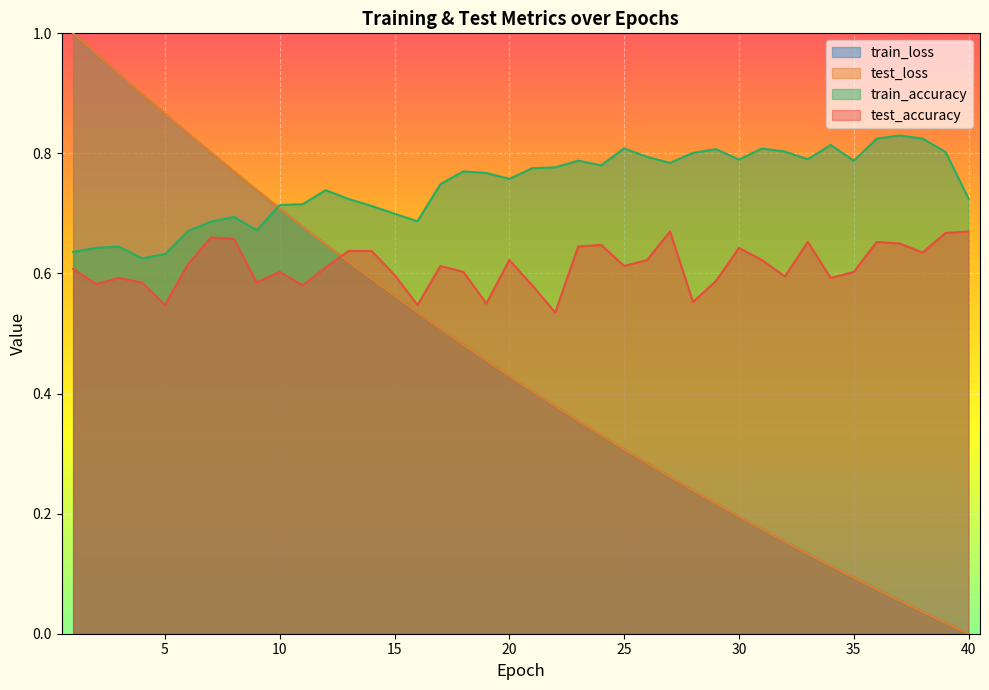

Rank the categories by train_accuracy value from highest to lowest.

37, 38, 36, 34, 25, 31, 29, 32, 39, 28, 26, 33, 30, 23, 35, 27, 24, 22, 21, 18, 19, 20, 17, 12, 40, 13, 11, 10, 14, 15, 8, 16, 7, 9, 6, 3, 2, 1, 5, 4